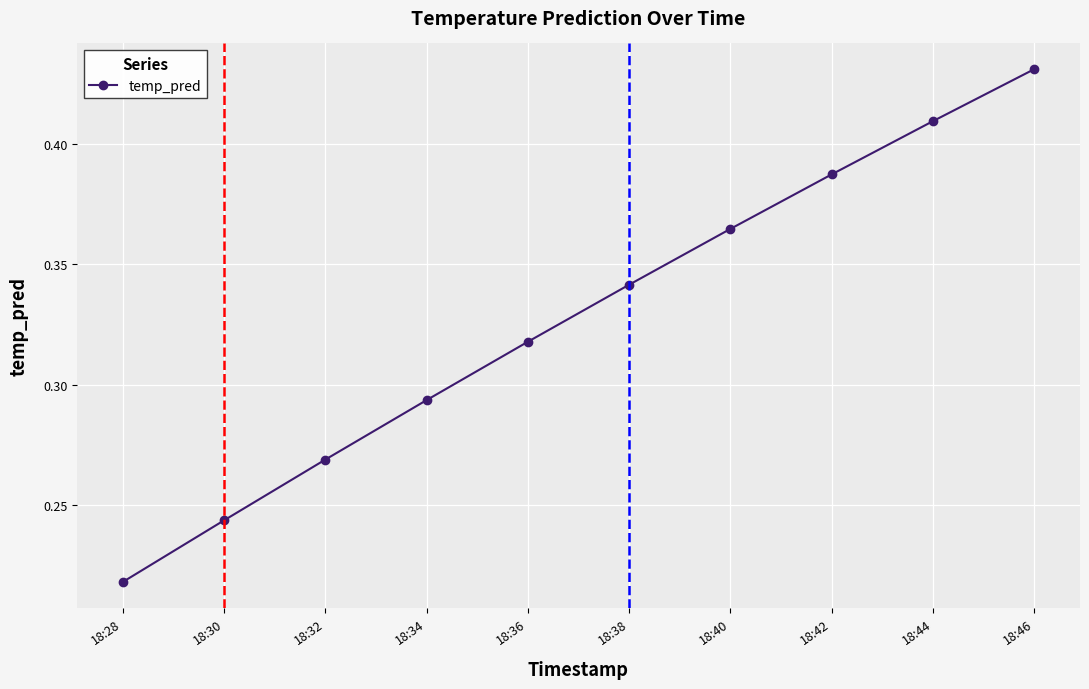

What is the sum of all values?

3.3